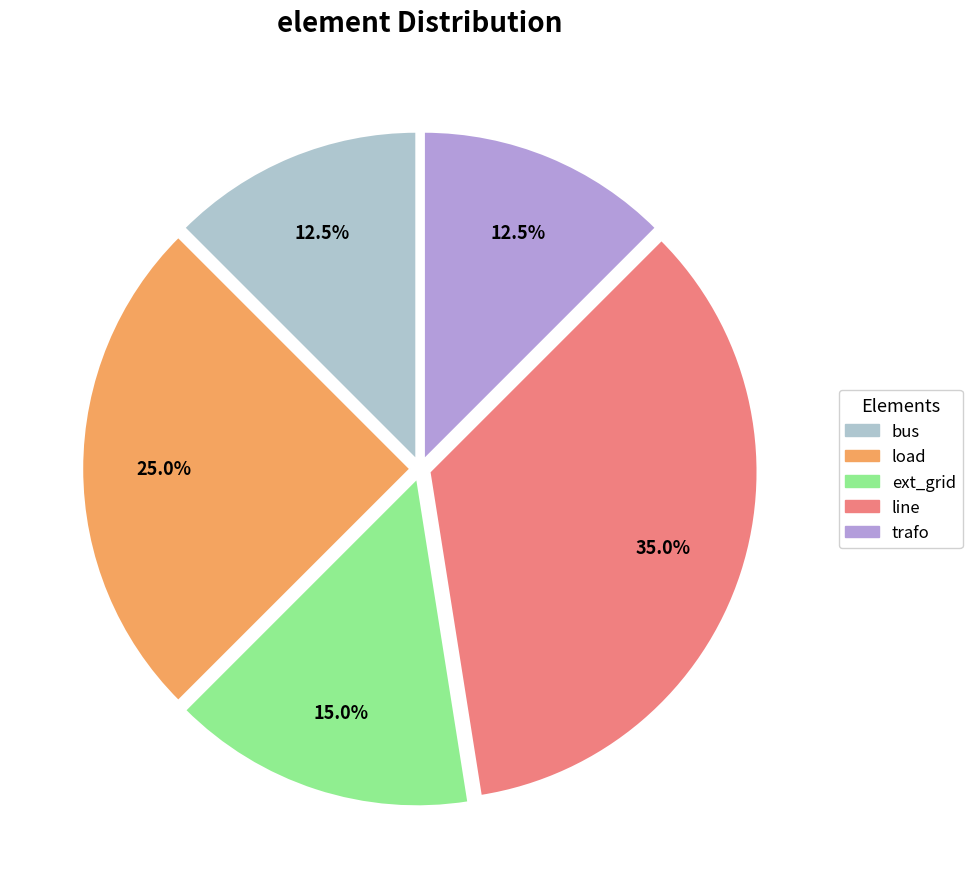

Count the number of slices in the pie.

5